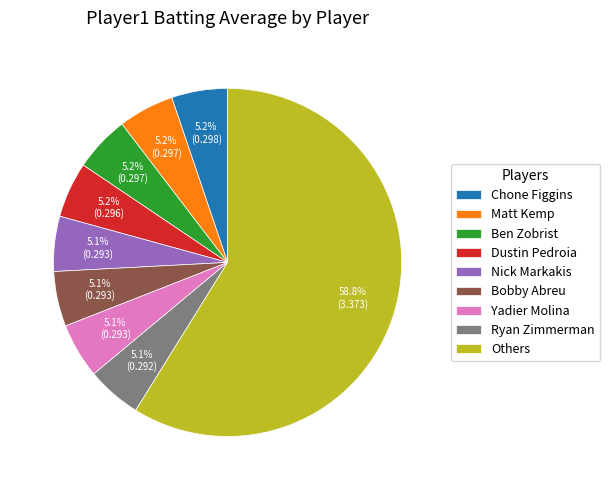

Does any single category account for the majority?

Yes